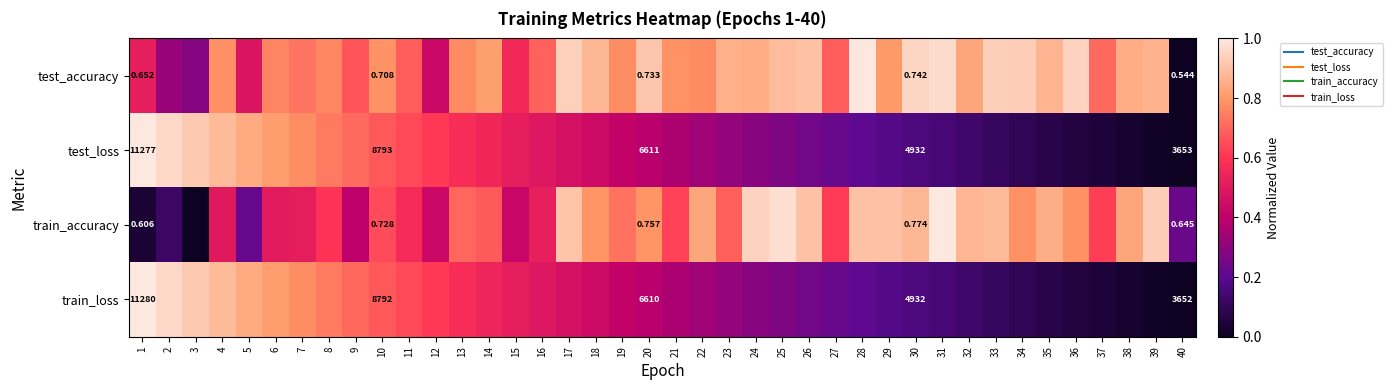

What is the difference between the test_loss values at 27 and 11?

0.4